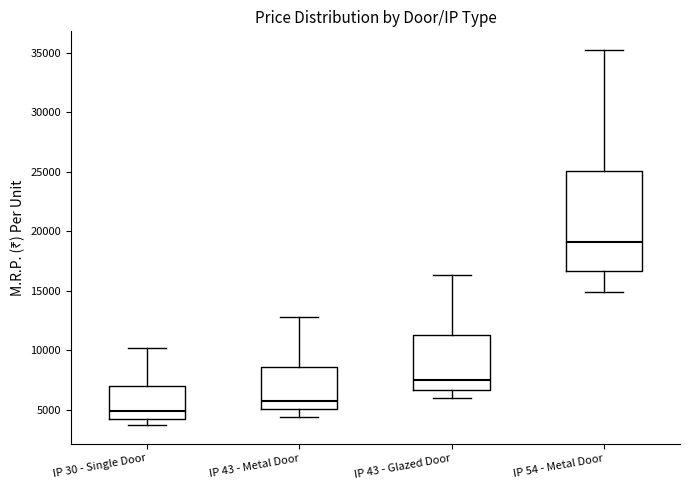

Where is the upper edge of the box for IP 43 - Metal Door on the y-axis? The values are not printed on the chart, so give them approximately, as read against the axis.

8500